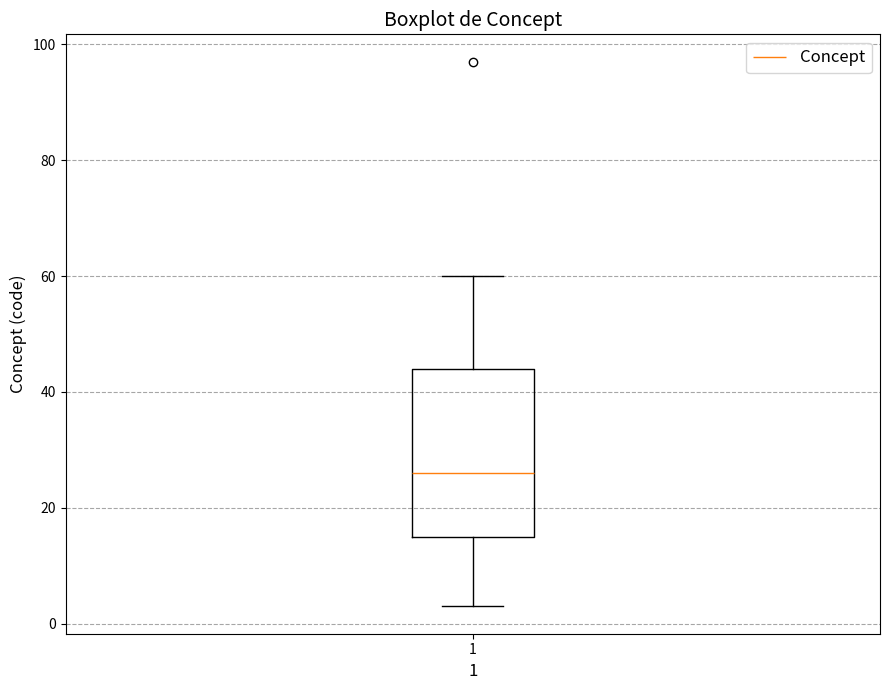

Transcribe this box plot: give where the median line is, the range the box spans, and where the two whiskers end, as read against the y-axis. The values are not printed on the chart, so give them approximately, as read against the axis.

median 26, box 16 to 44, whiskers 4 to 60